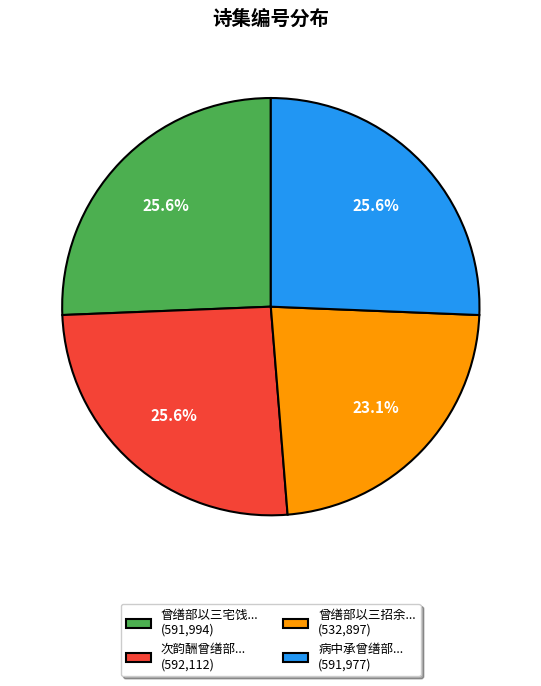

Approximately how many times larger is the value at 曾缮部以三宅饯... (591,994) compared to 曾缮部以三招余... (532,897)?

1.1